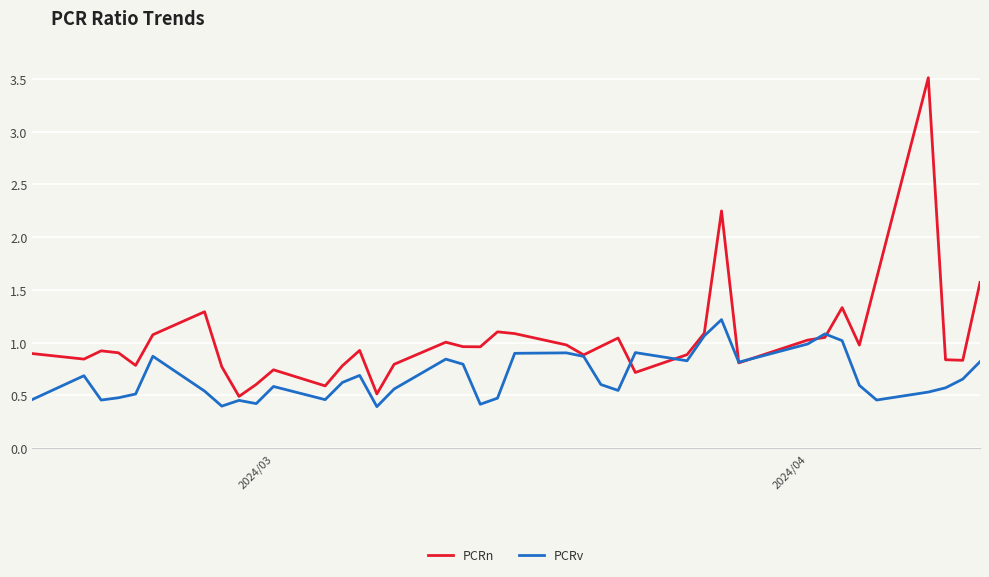

Which series has the largest range (max minus min)?

PCRn